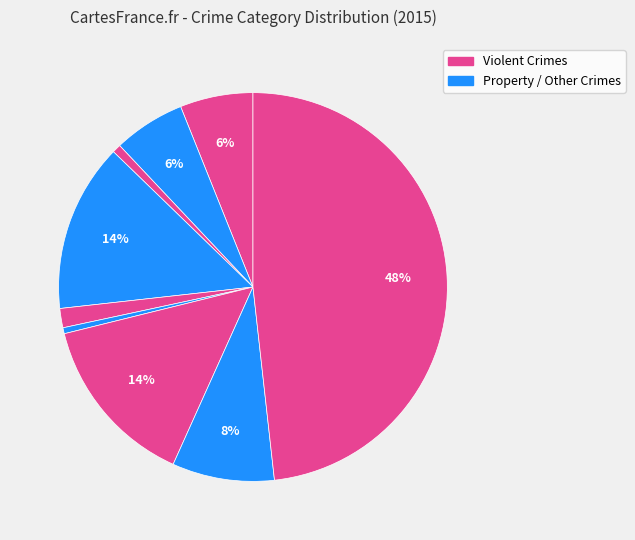

Count the number of slices in the pie.

9